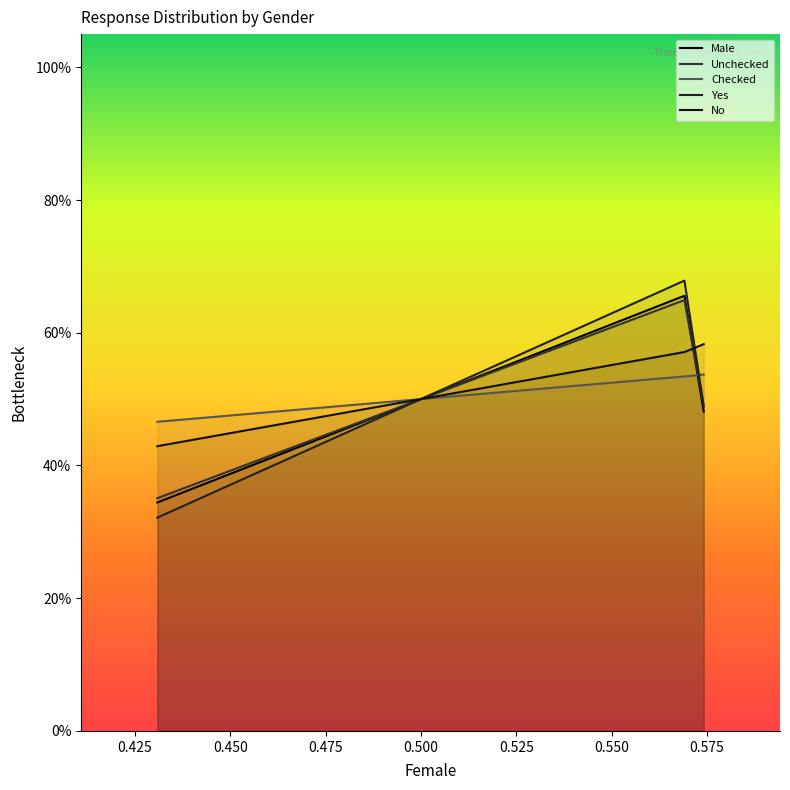

Which series changed the most between 0.425 and 0.450?

Yes